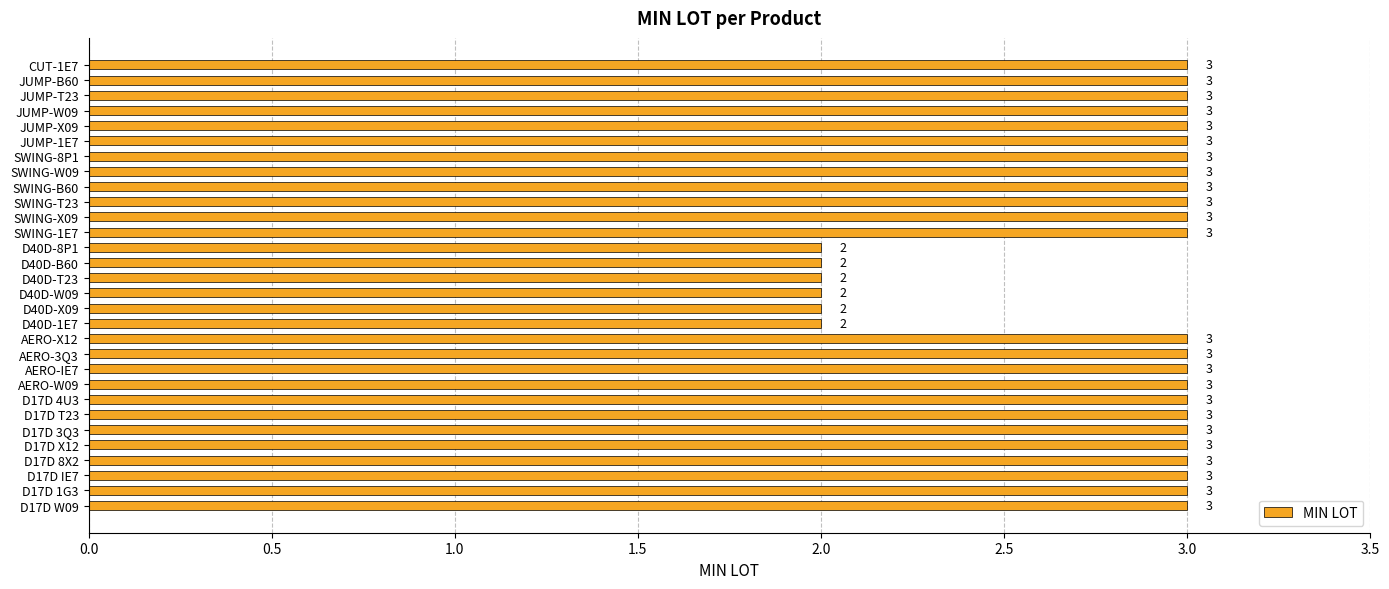

What is the smallest value displayed?

2